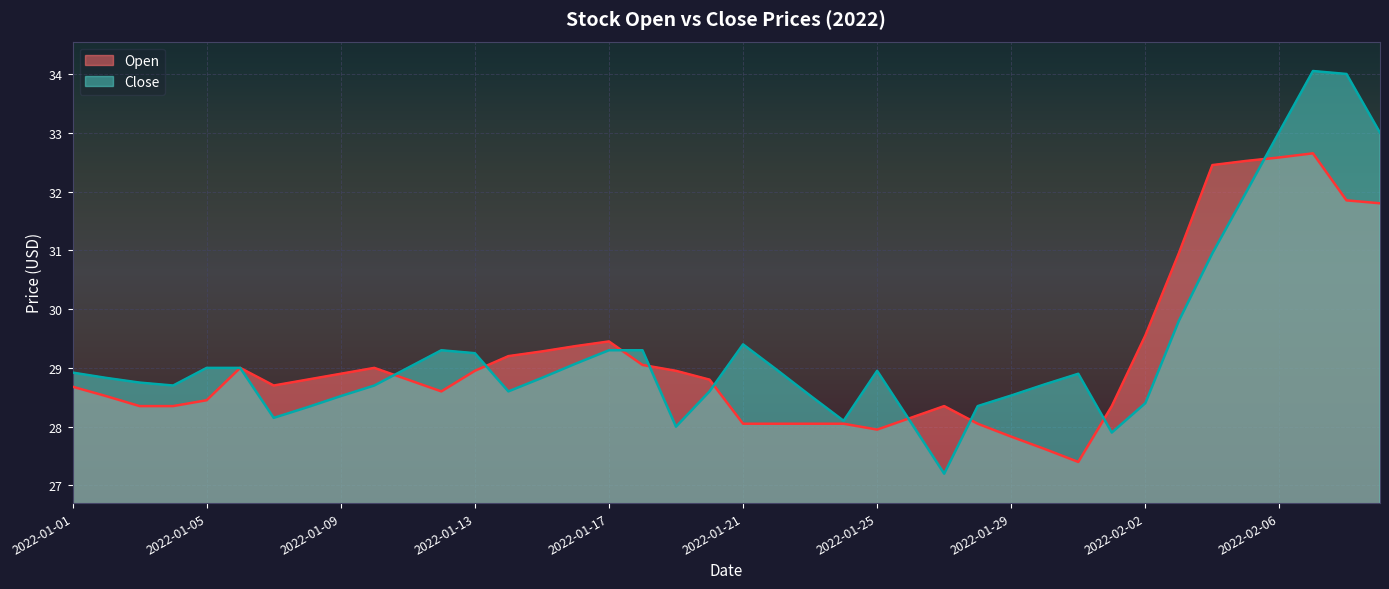

What is the sum of all Open values?

1167.5